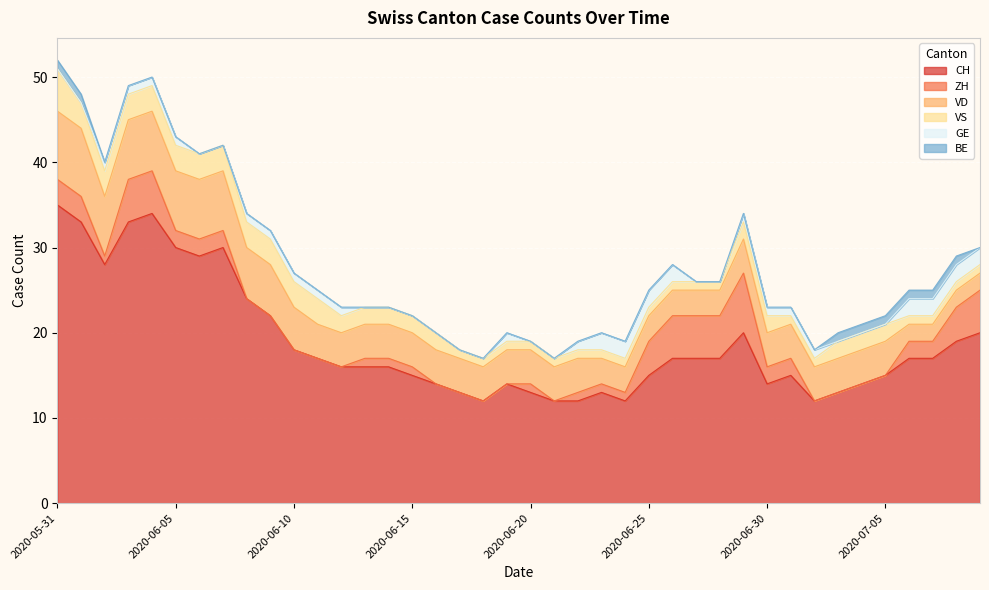

What is the lowest value of the CH series?

12